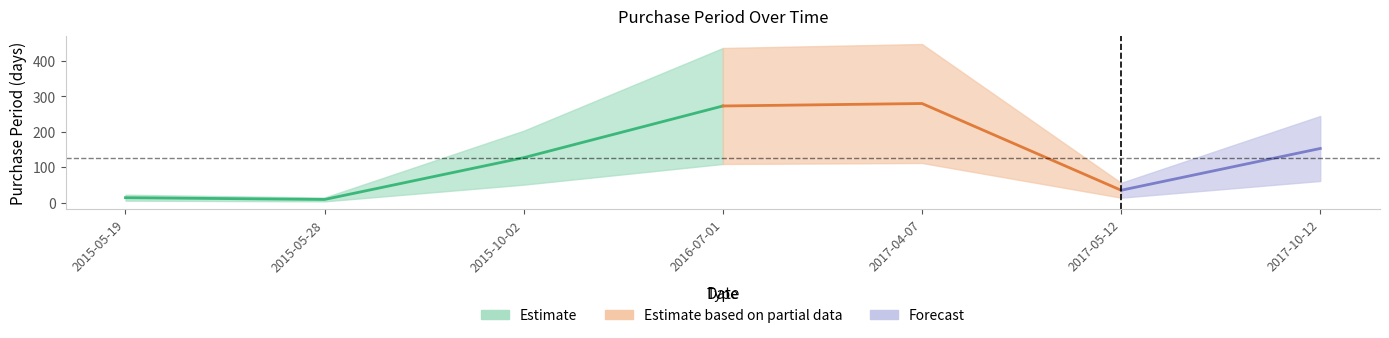

List the labels in order of value, largest first.

2017-04-07, 2016-07-01, 2017-10-12, 2015-10-02, 2017-05-12, 2015-05-19, 2015-05-28